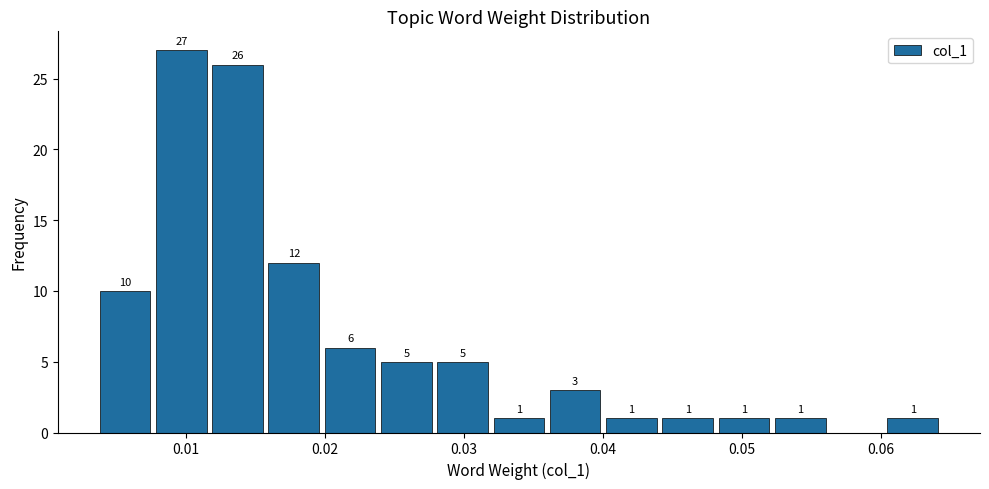

Which range on the x-axis has the tallest bar?

0.008 to 0.012